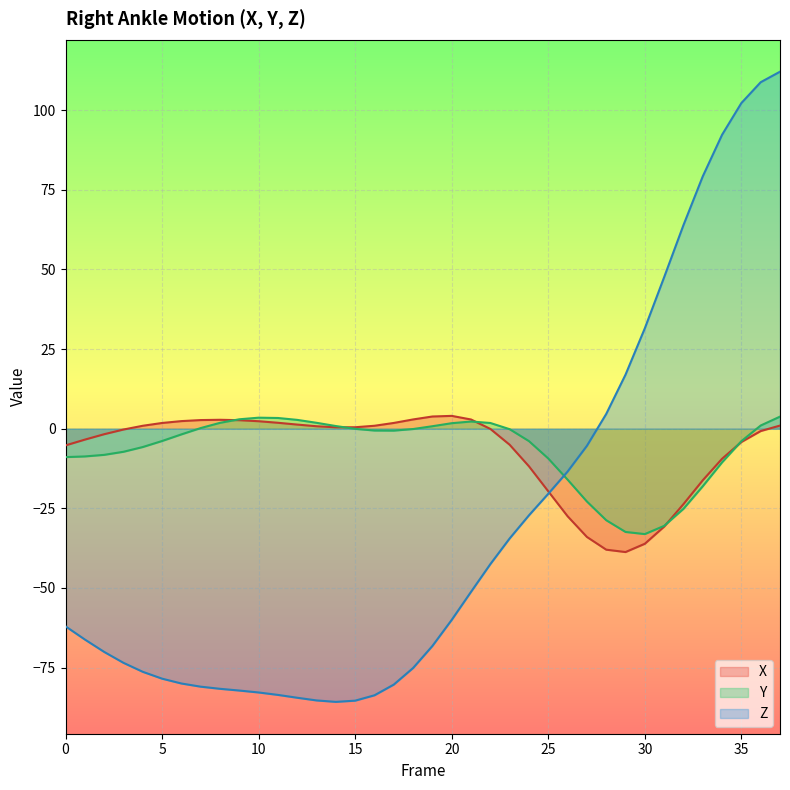

The value of Z at 26 is -13.5. True or false?

True